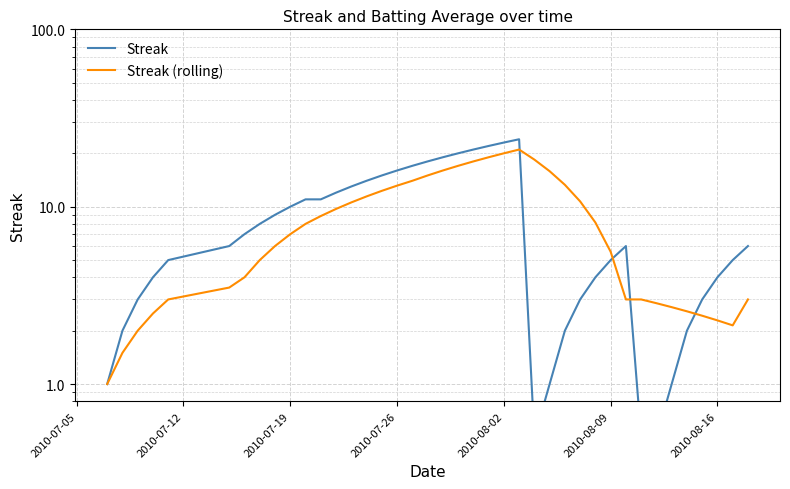

Which series has the largest total across all categories?

Streak